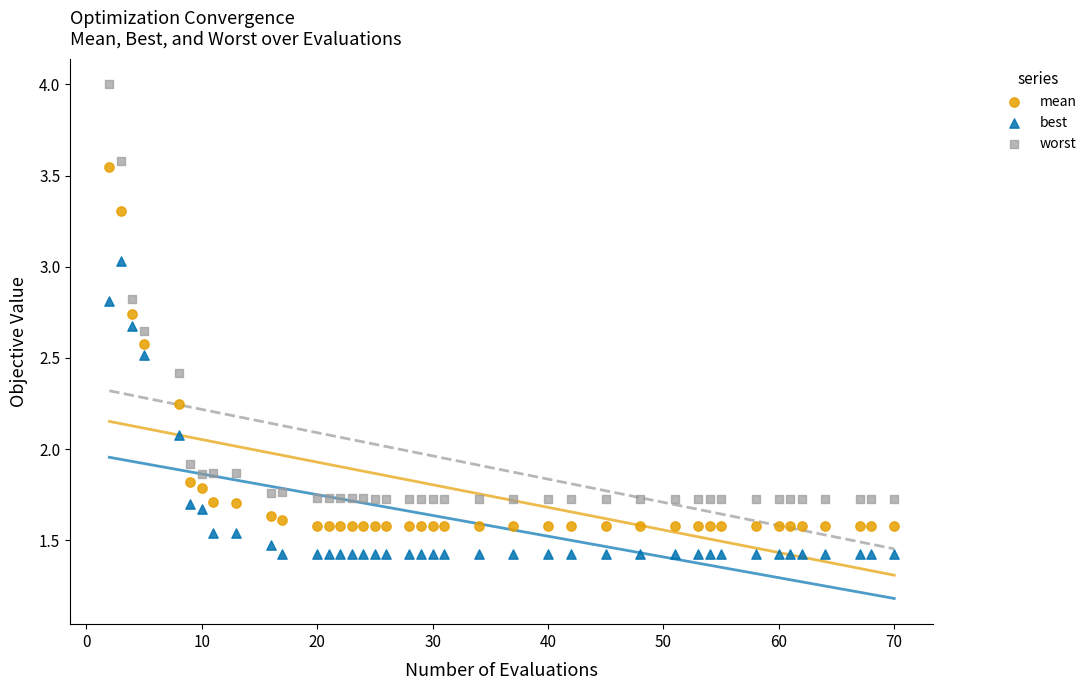

What are all the series names shown in the legend?

mean, best, worst